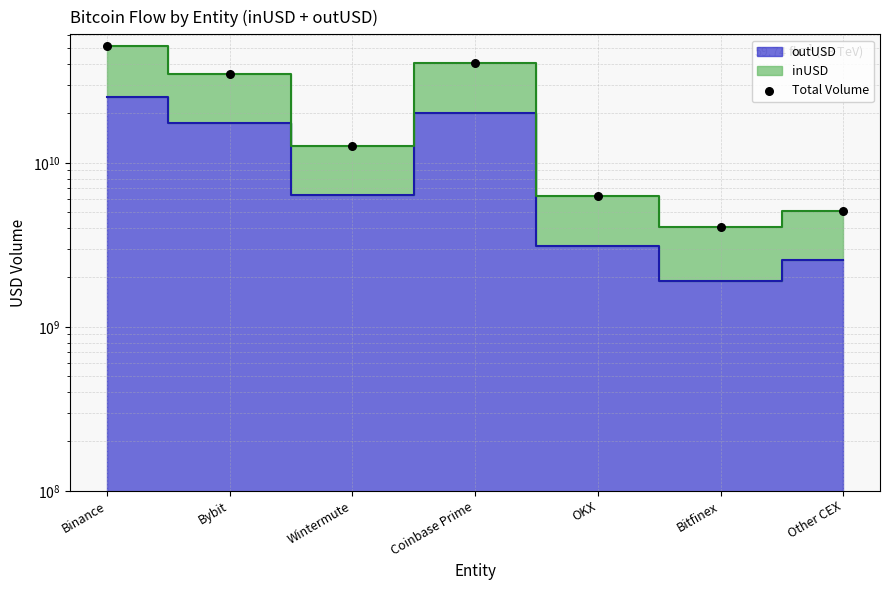

What is the ratio of the value at Binance to the value at Coinbase Prime?

1.3